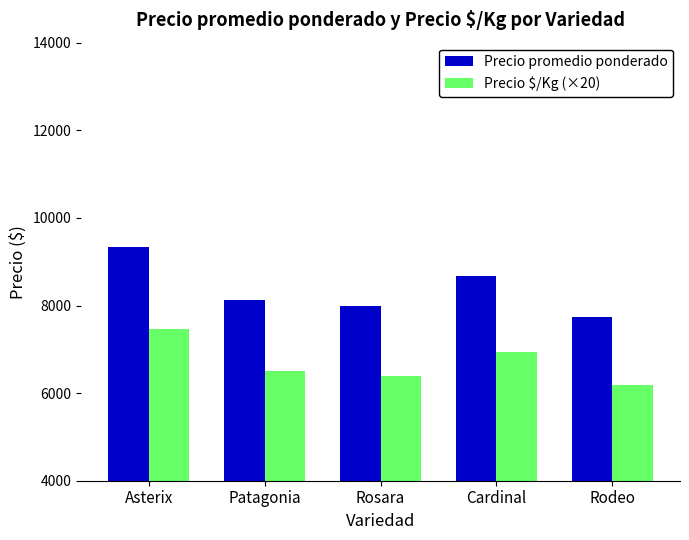

Which series has the largest total across all categories?

Precio promedio ponderado